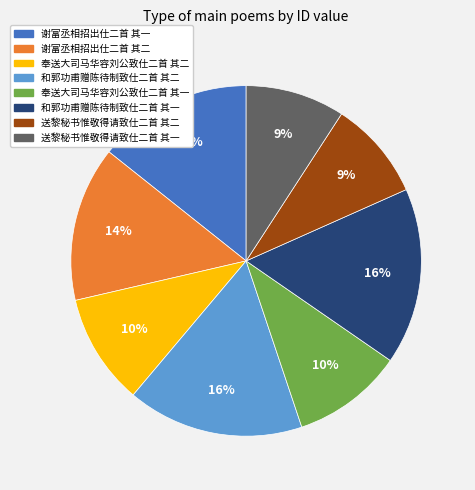

To the nearest percent, what is the difference between the 和郭功甫赠陈待制致仕二首 其二 and 谢富丞相招出仕二首 其一 slice percentages?

2%